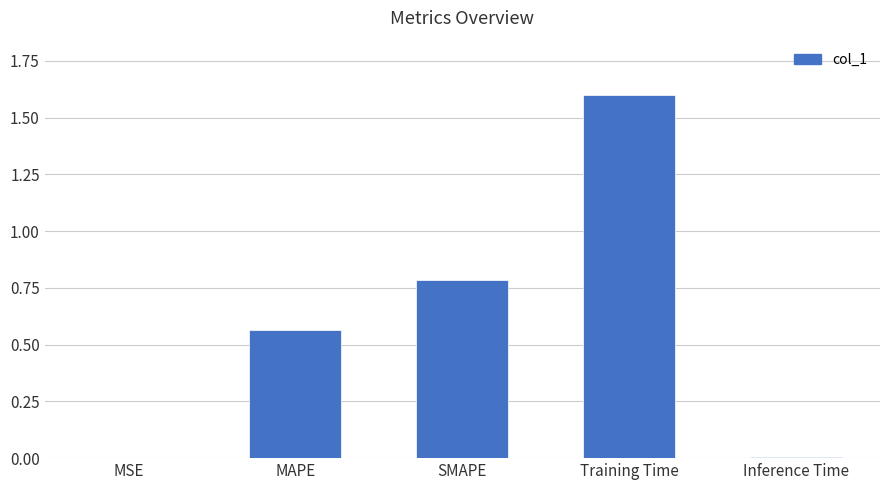

Is it true that the value at SMAPE is 0.8?

True